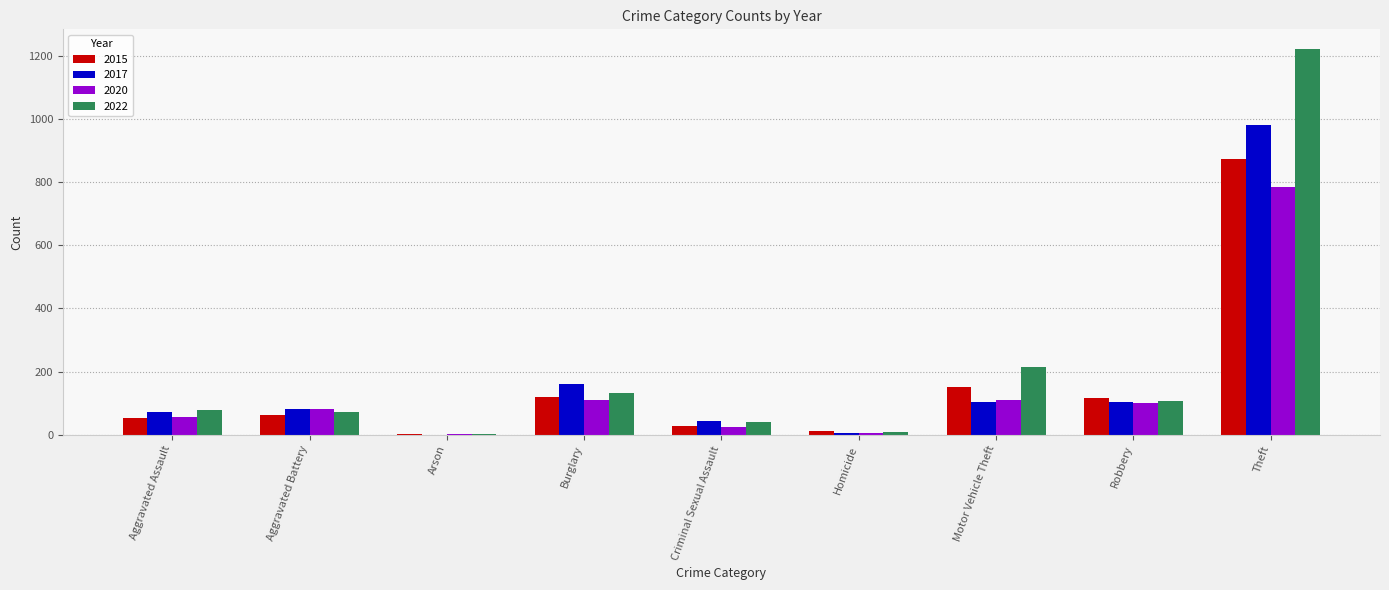

How many groups of bars are there?

9